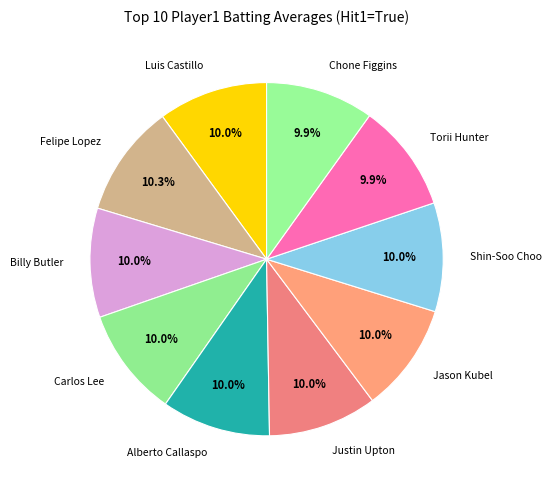

Rank the categories by value from highest to lowest.

Felipe Lopez, Luis Castillo, Billy Butler, Carlos Lee, Alberto Callaspo, Justin Upton, Jason Kubel, Shin-Soo Choo, Torii Hunter, Chone Figgins